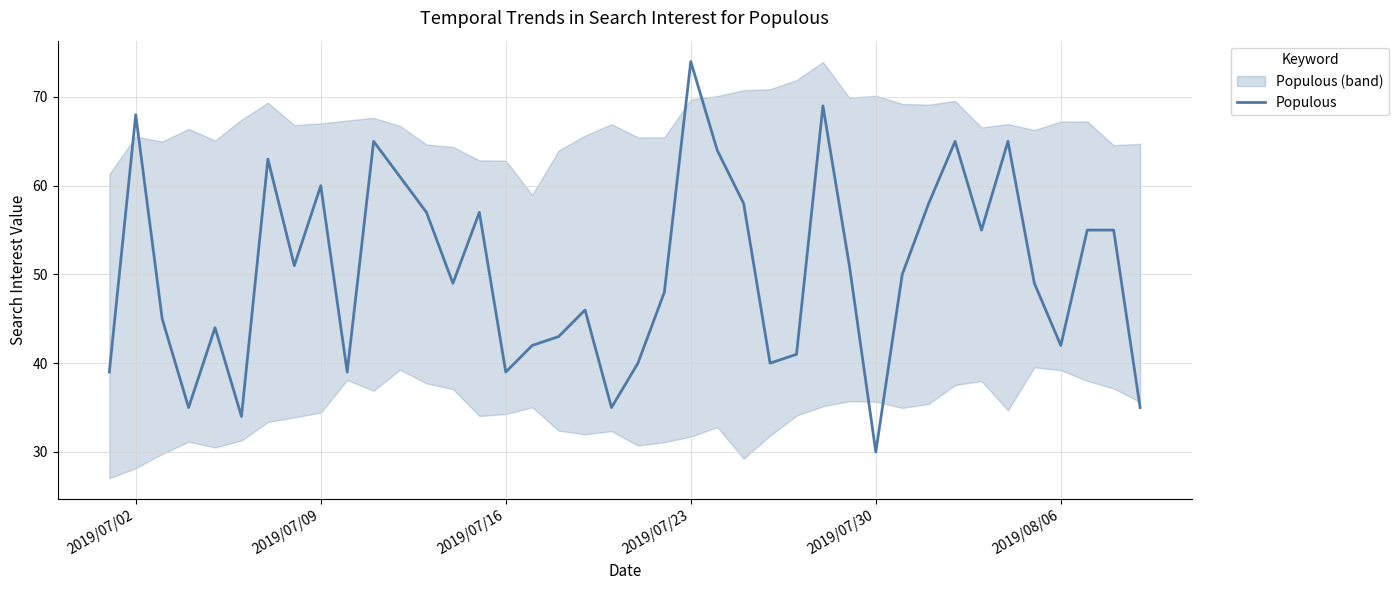

Reading left to right, transcribe all the data shown in this chart.

39	68	45	35	44	34	63	51	60	39	65	61	57	49	57	39	42	43	46	35	40	48	74	64	58	40	41	69	51	30	50	58	65	55	65	49	42	55	55	35